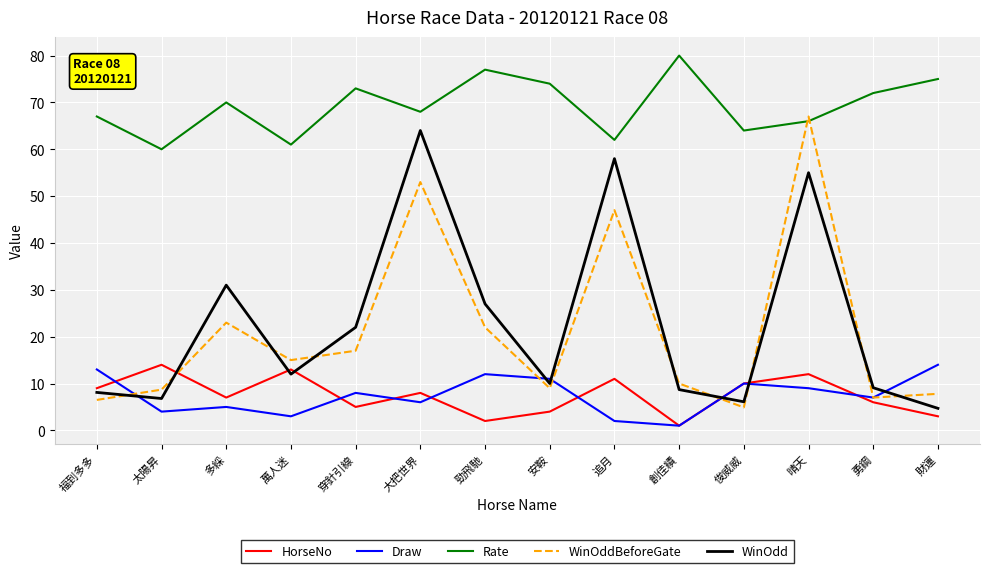

What is the difference between the Draw values at 財運 and 大把世界?

8.0